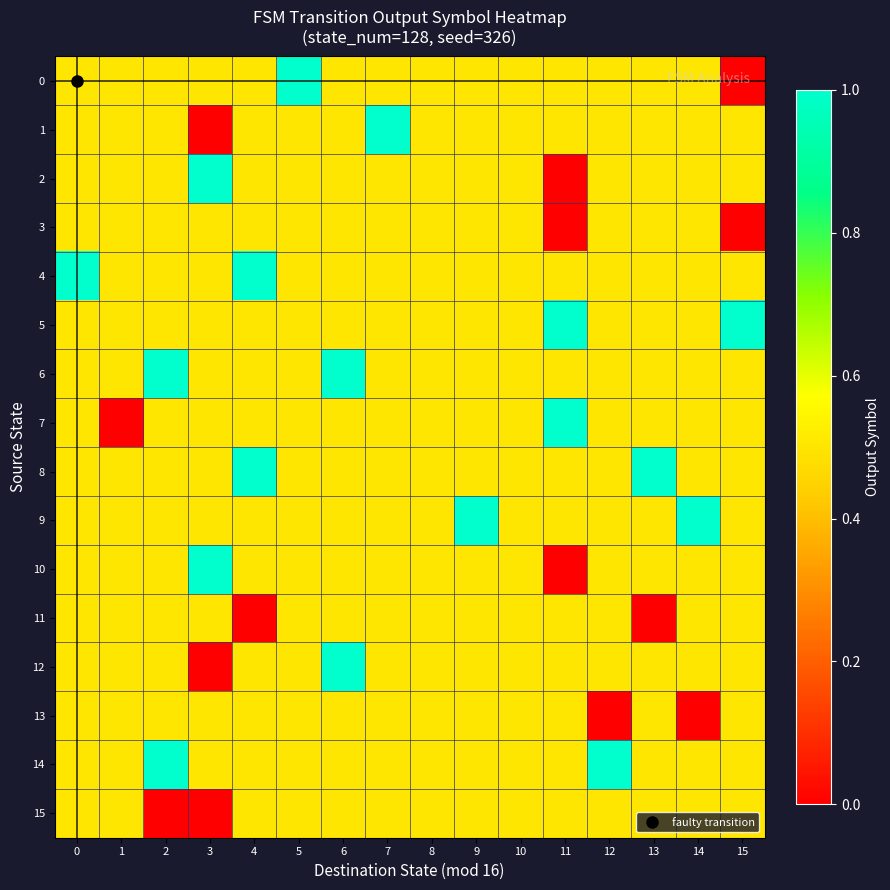

Which label corresponds to the largest value in the chart?

5